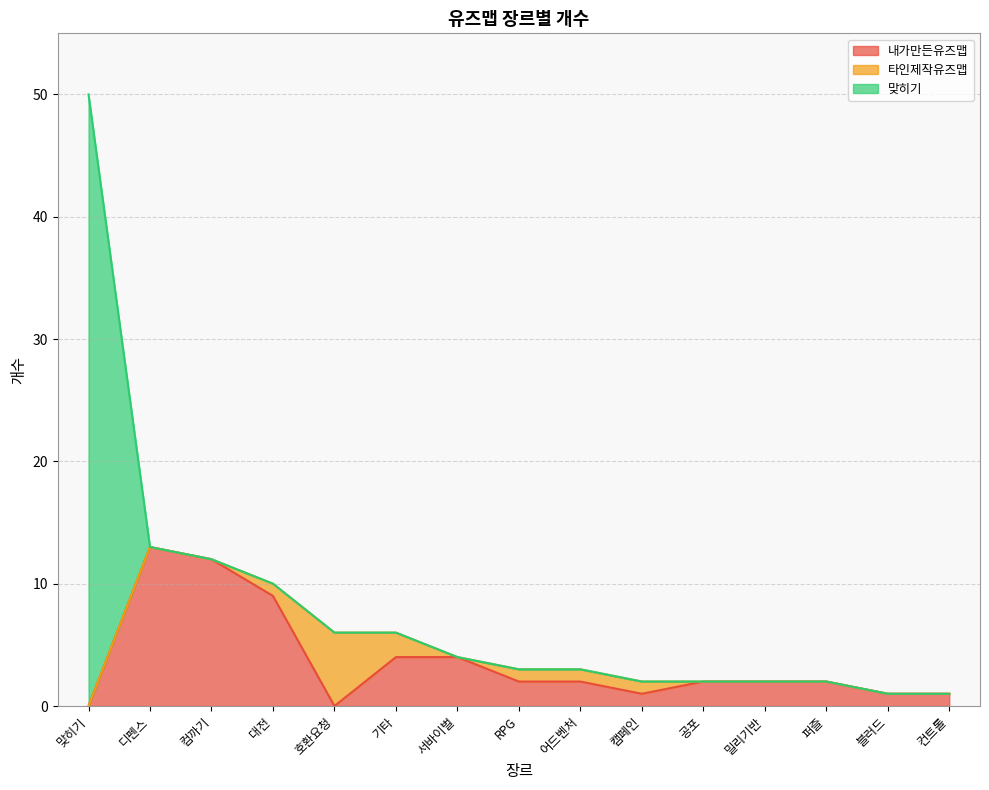

Reading left to right, transcribe all the data shown in this chart.

내가만든유즈맵: 맞히기=0	디펜스=13	컴까기=12	대전=9	호환요청=0	기타=4	서바이벌=4	RPG=2	어드벤처=2	캠페인=1	공포=2	밀리기반=2	퍼즐=2	블러드=1	컨트롤=1
타인제작유즈맵: 맞히기=0	디펜스=0	컴까기=0	대전=1	호환요청=6	기타=2	서바이벌=0	RPG=1	어드벤처=1	캠페인=1	공포=0	밀리기반=0	퍼즐=0	블러드=0	컨트롤=0
맞히기: 맞히기=50	디펜스=0	컴까기=0	대전=0	호환요청=0	기타=0	서바이벌=0	RPG=0	어드벤처=0	캠페인=0	공포=0	밀리기반=0	퍼즐=0	블러드=0	컨트롤=0